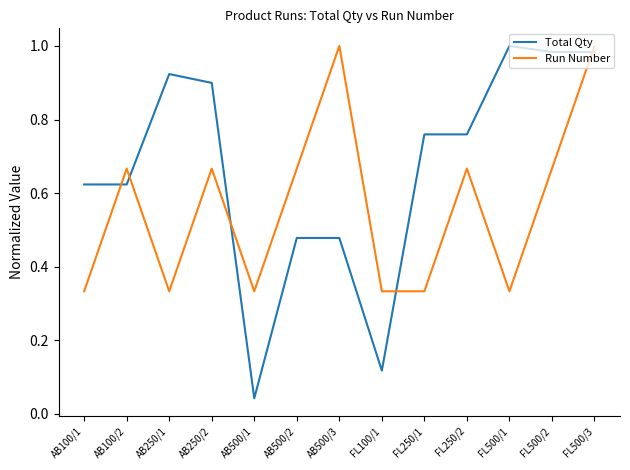

What is the total value across all series at AB500/2?

1.1